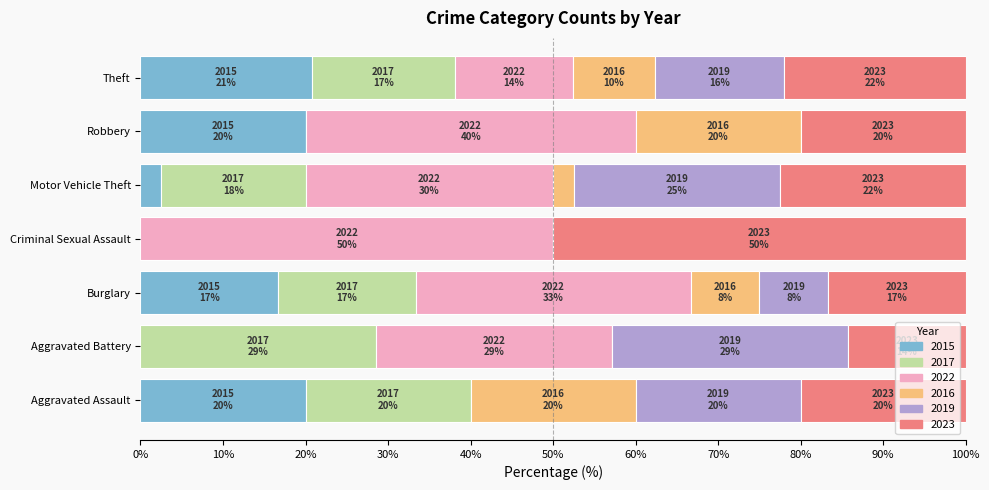

The value of 2015 at Robbery is 20.0. True or false?

True